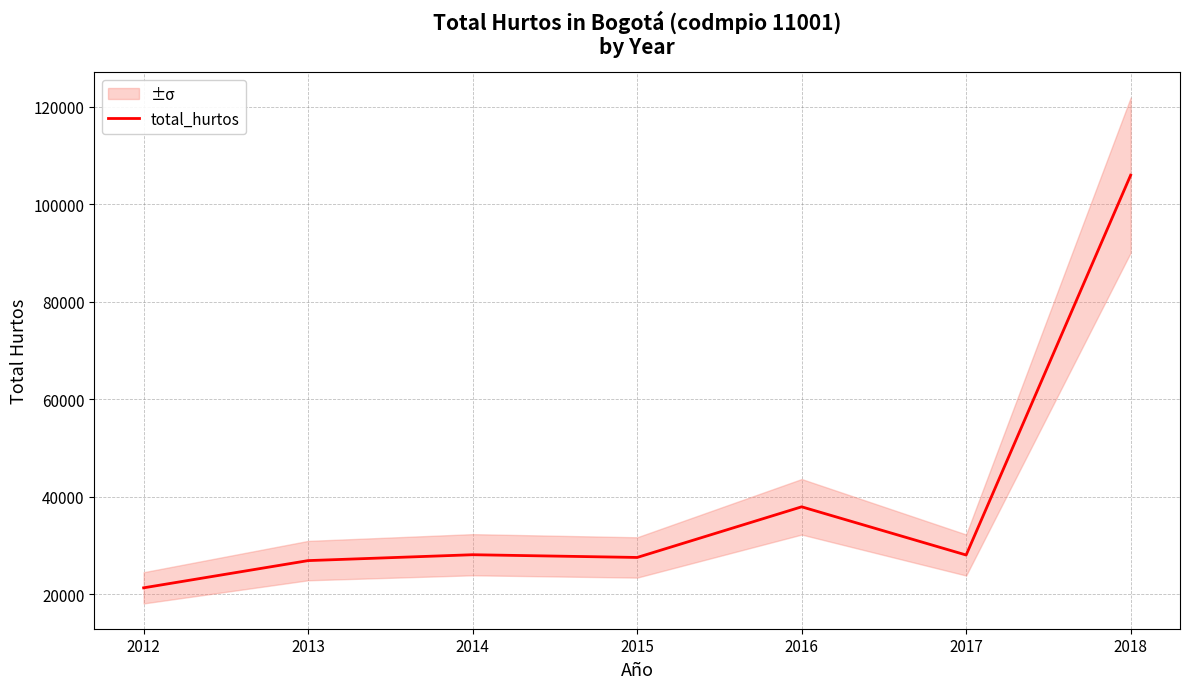

Count the number of data series in this chart.

1